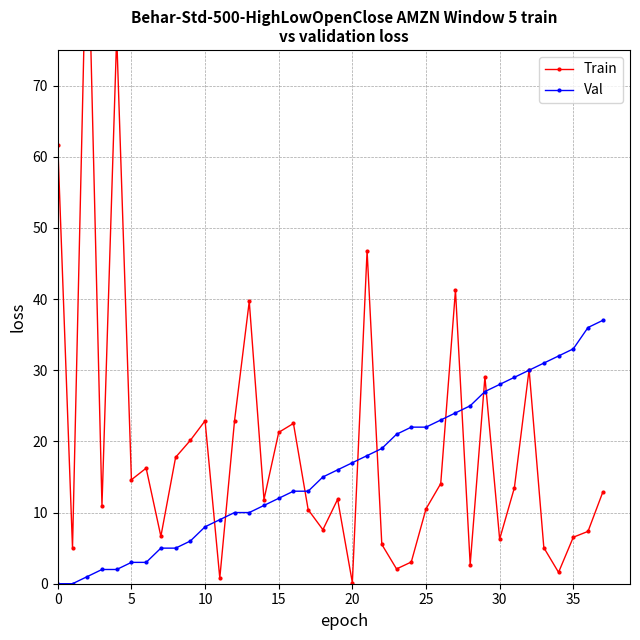

How many data points does each series have?

38